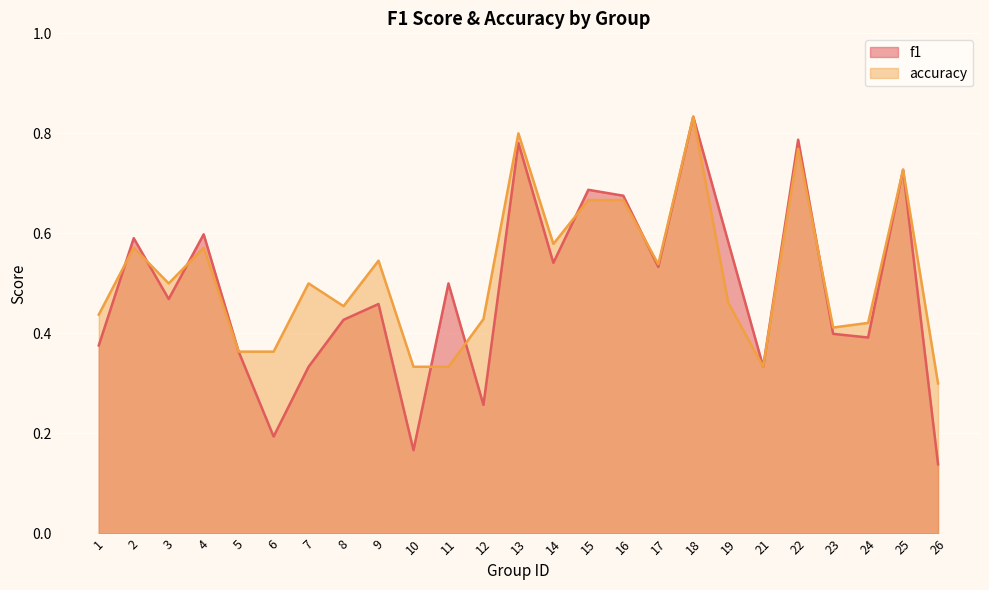

What is the difference between the maximum and minimum values in the accuracy series?

0.5